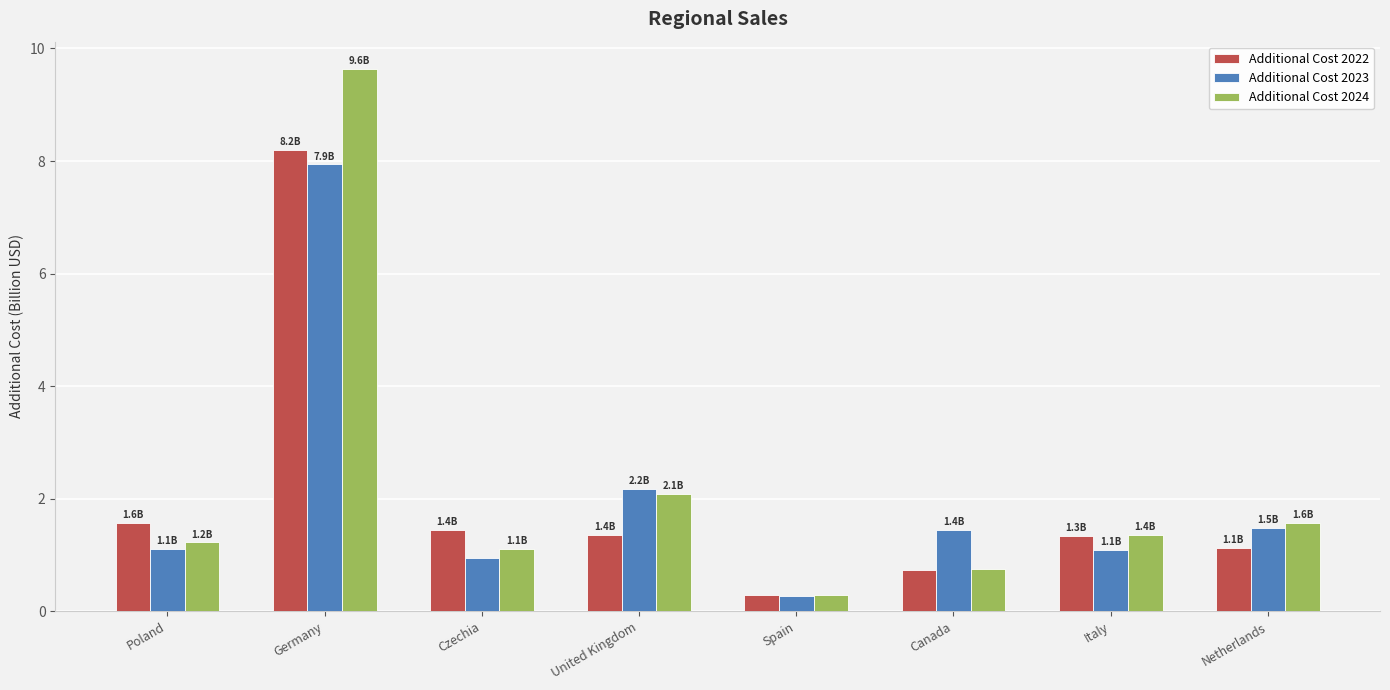

What is the total value across all series at Italy?

3.8